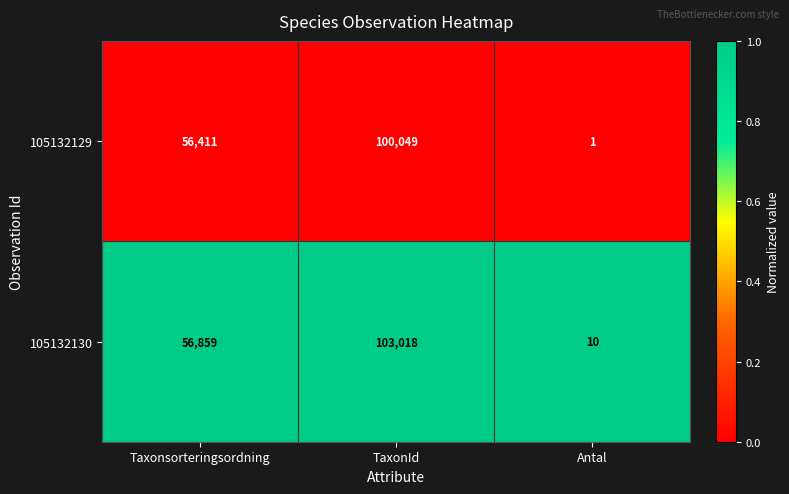

What is the total value across all series at TaxonId?

203067